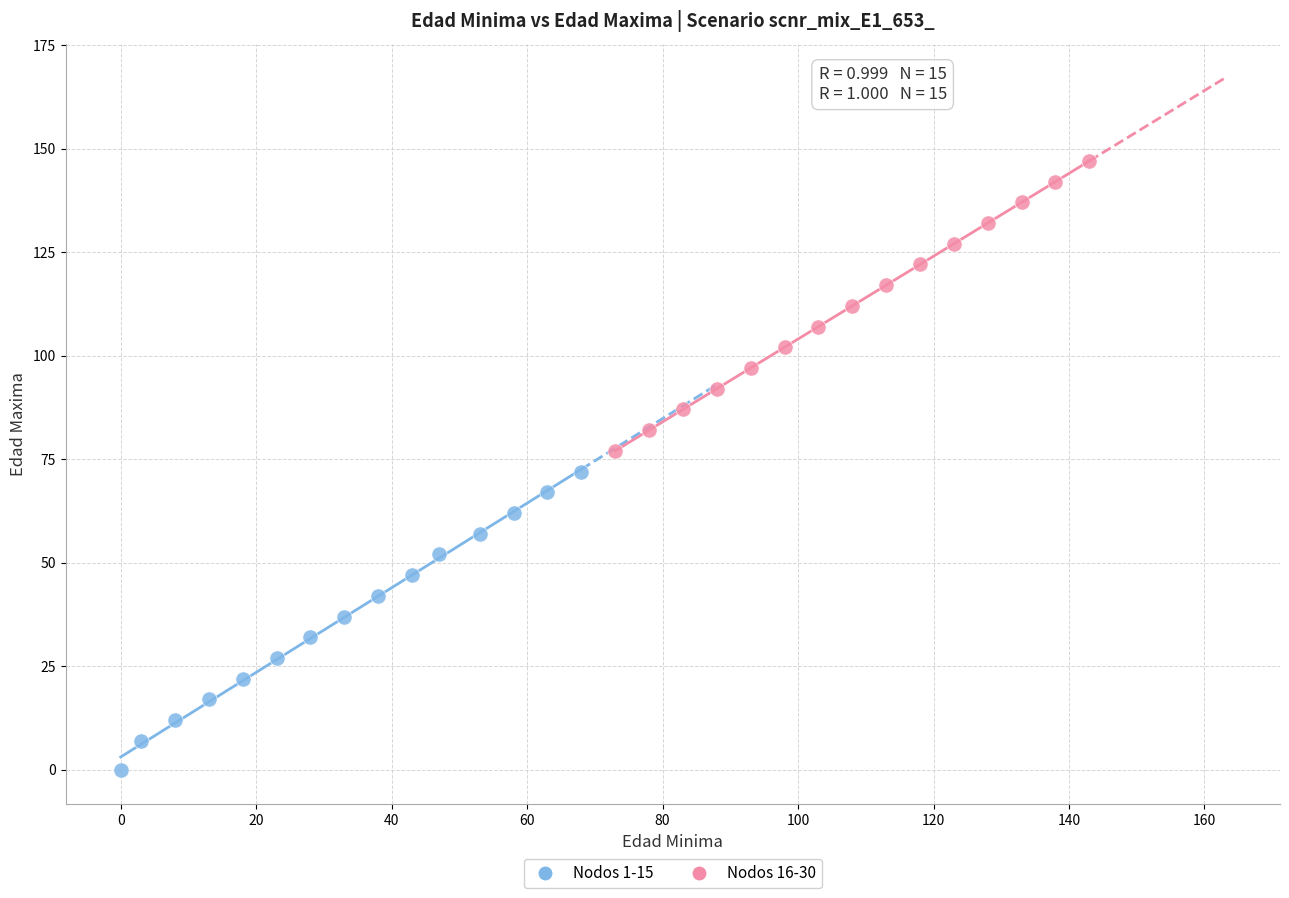

Which series reaches the minimum Y coordinate?

Nodos 1-15